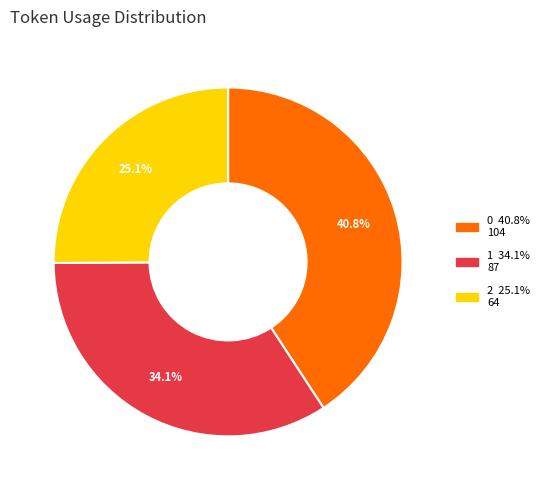

What portion of the pie excludes 1?

65.9%